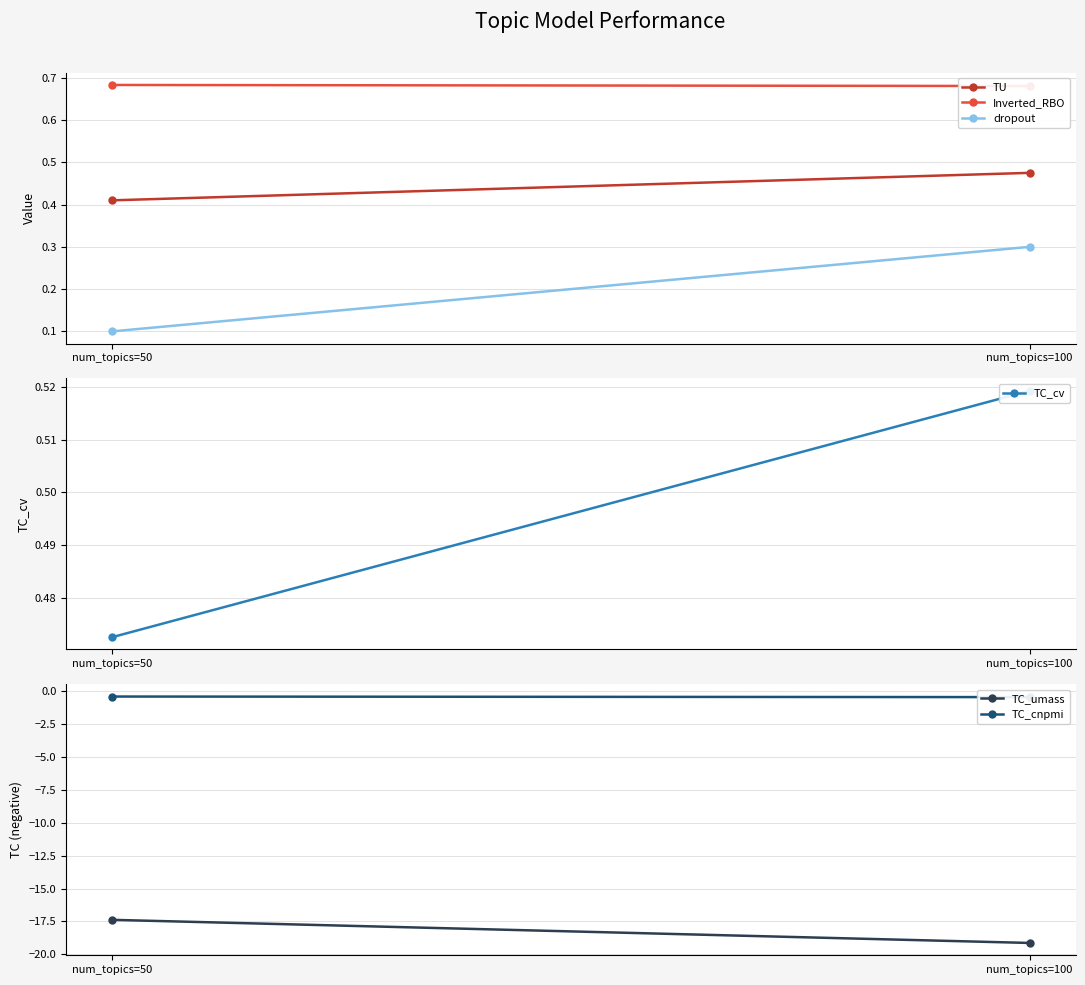

What is the spread (max minus min) of values at num_topics=50?

18.1